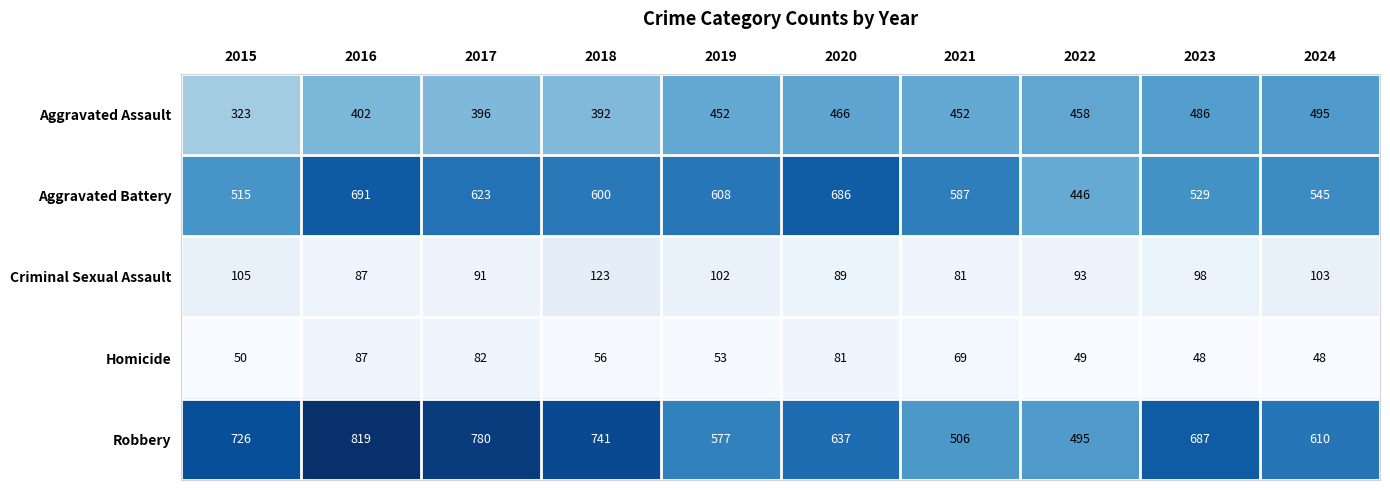

What is the difference between the Criminal Sexual Assault values at 2024 and 2020?

14